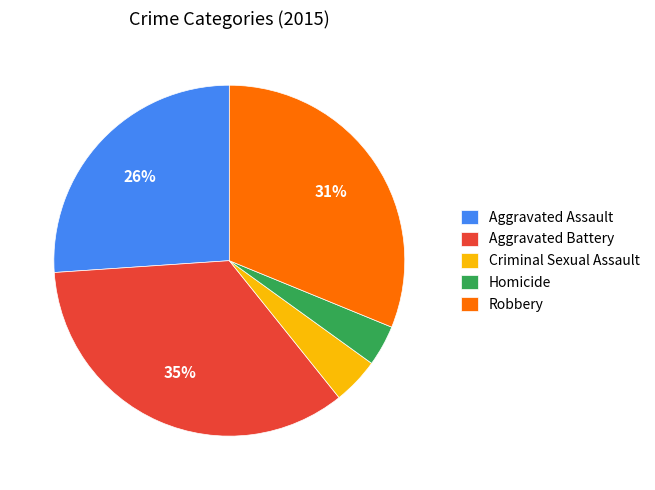

To the nearest percent, what is the average slice percentage?

20%